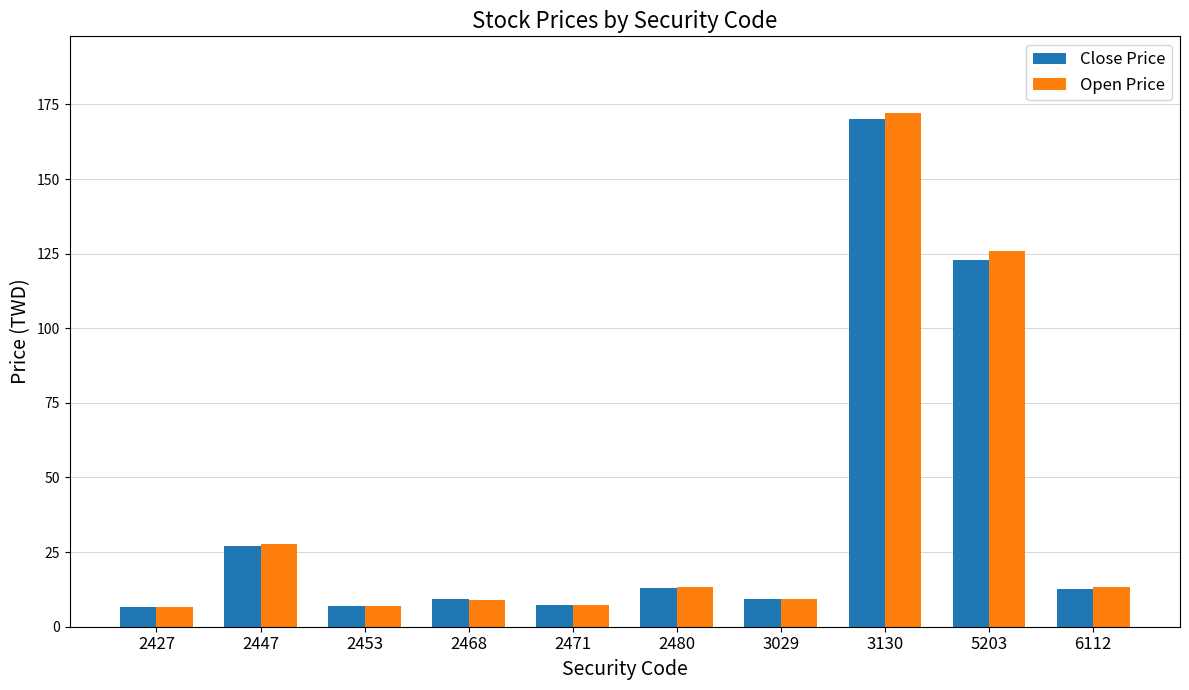

At which label is Close Price closest to 88?

5203